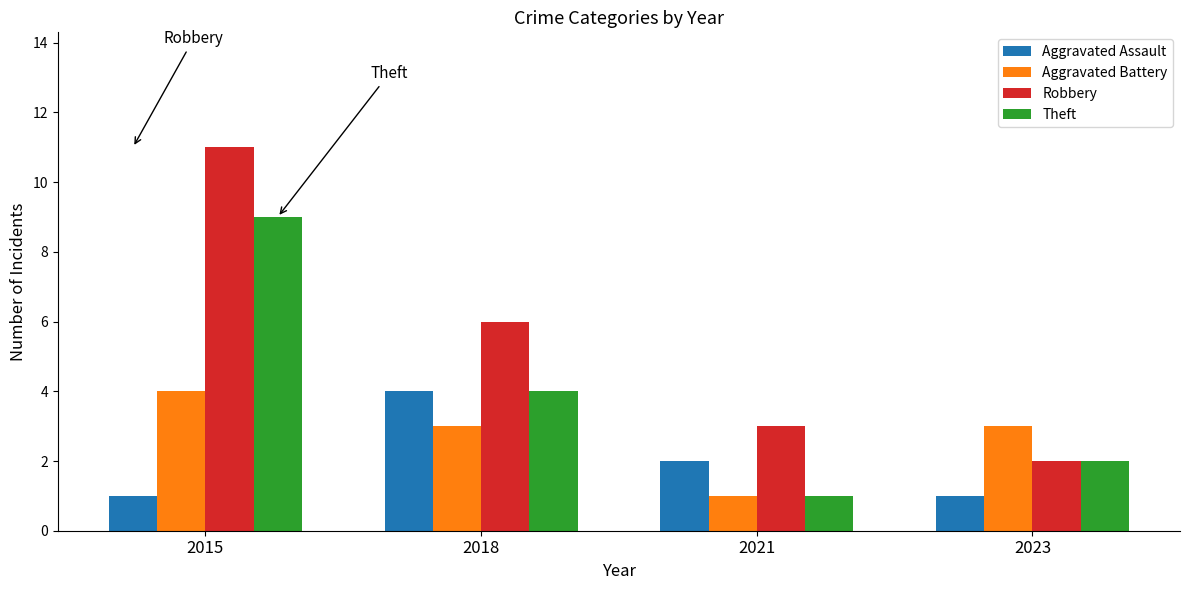

Which category has the highest value across all series?

2015